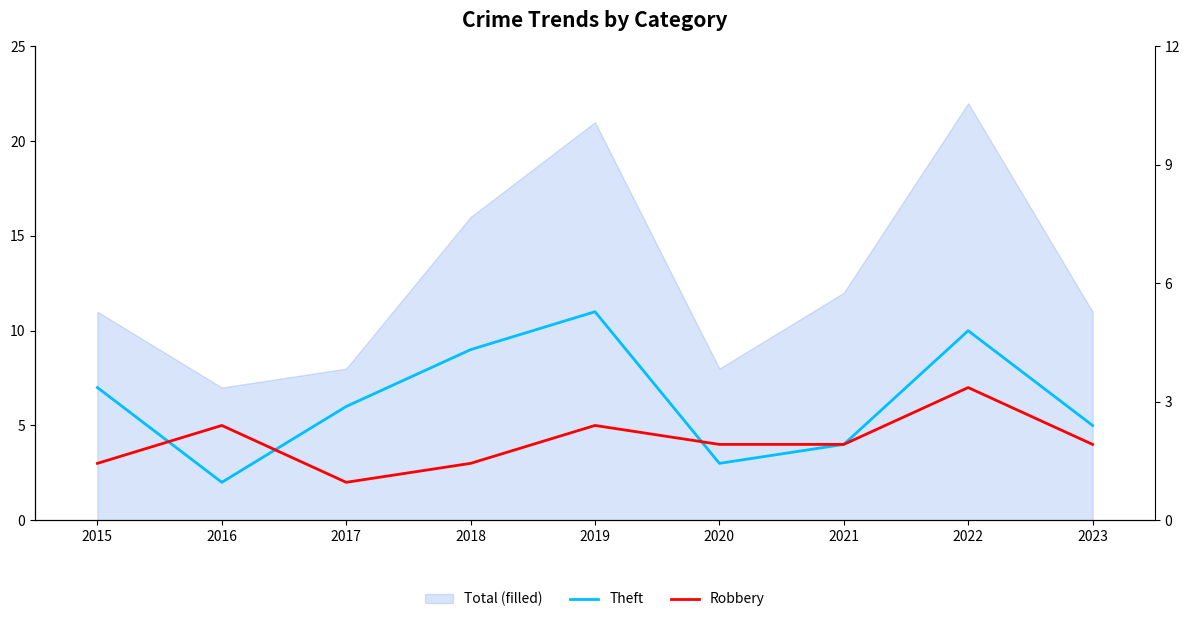

Which has a higher value, 2017 or 2022?

2022